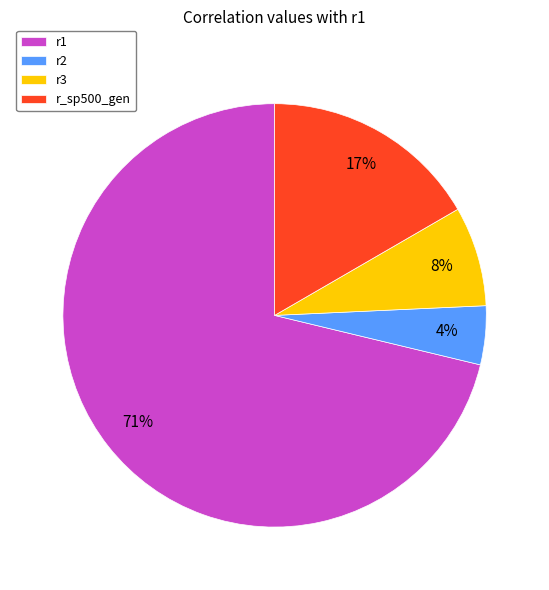

Combined, do r2 and r3 account for over 50%?

No